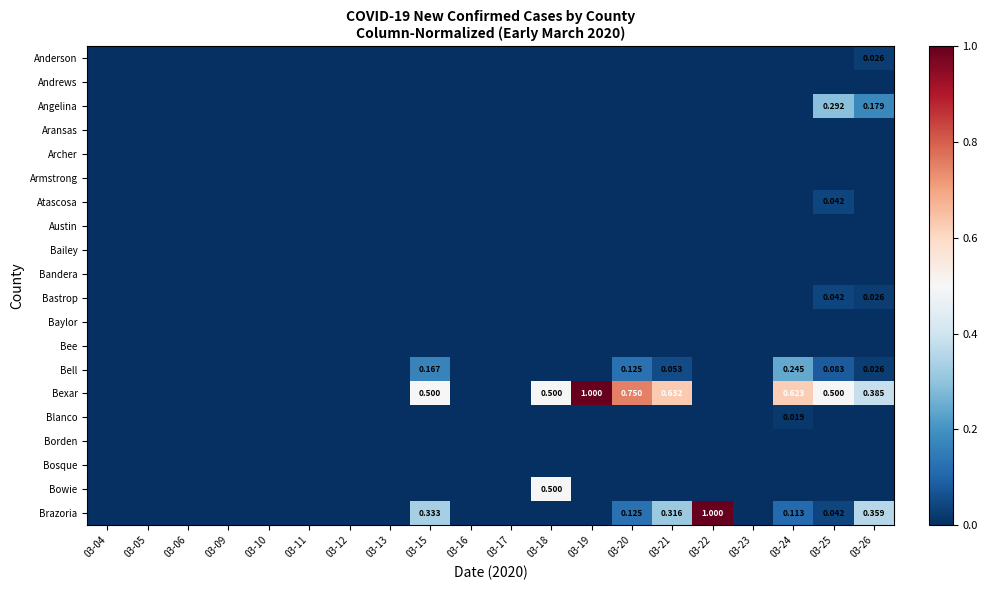

What is the average value of the Brazoria series?

0.1